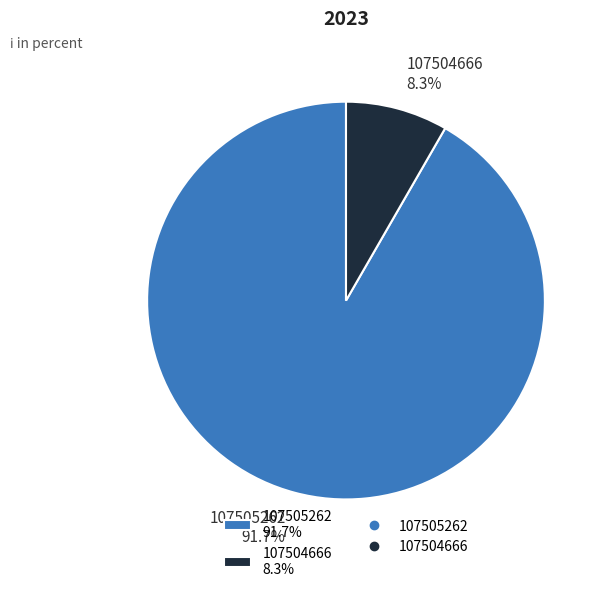

Combined, what portion of the pie is 107504666 and 107505262?

100.0%